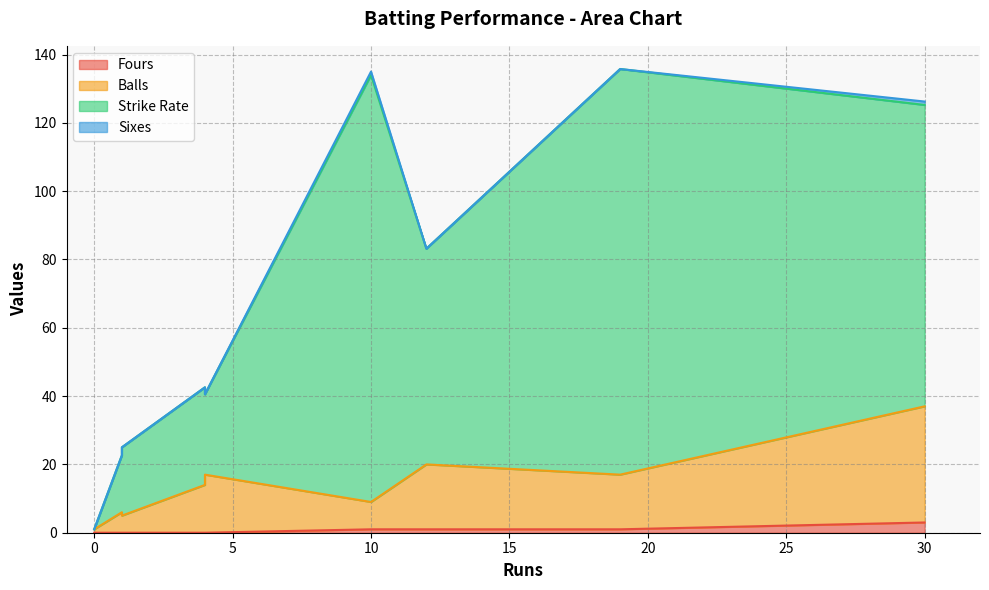

What is the difference between the second highest and second lowest values in the Sixes series?

1.0